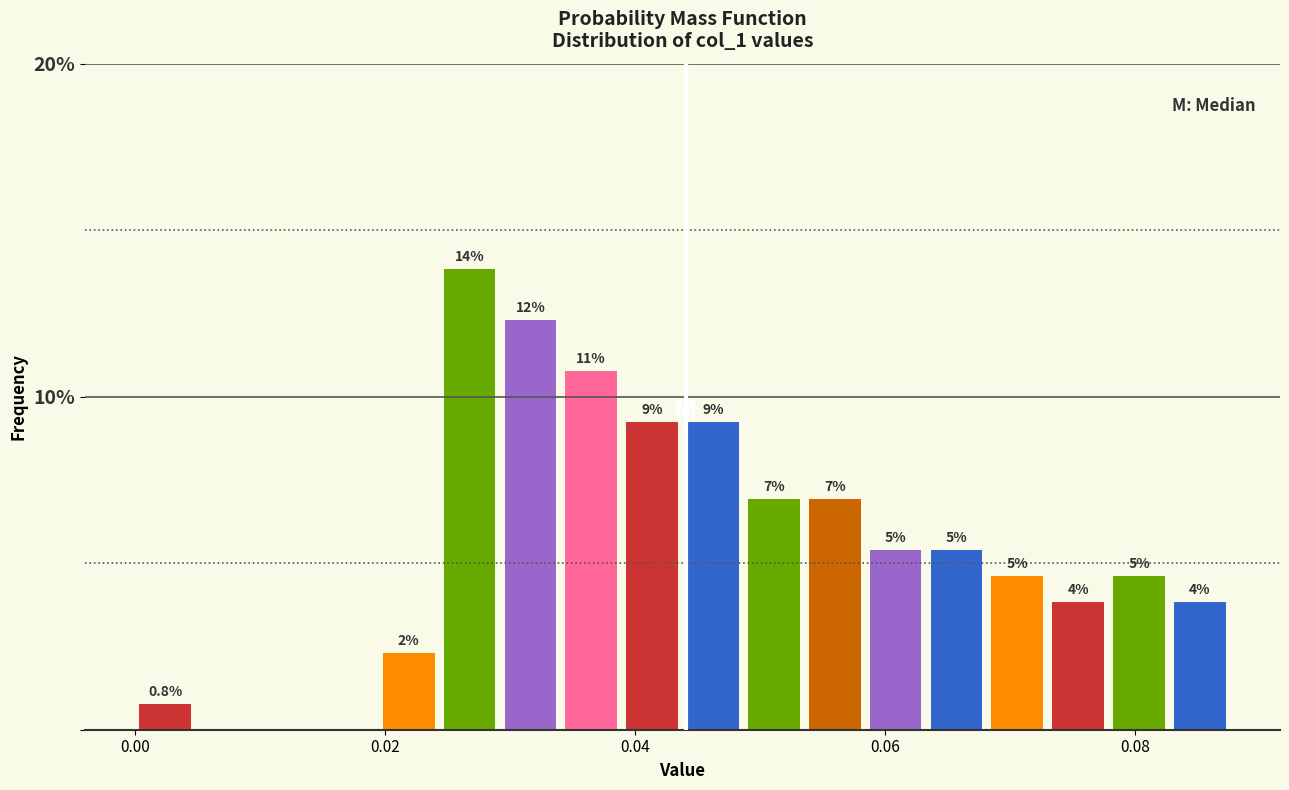

Read against the x-axis, roughly where is the centre of the tallest bar?

0.026